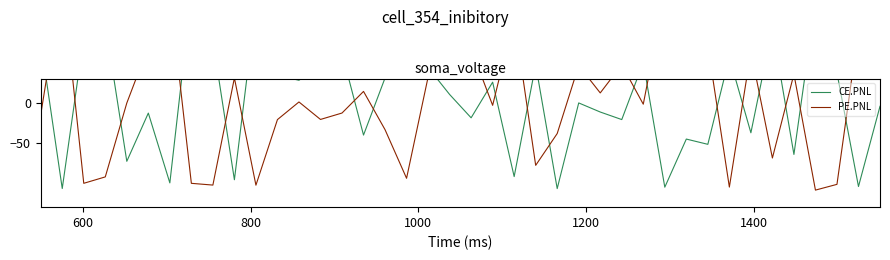

Is it true that CE.PNL equals -24.8 at 22?

False